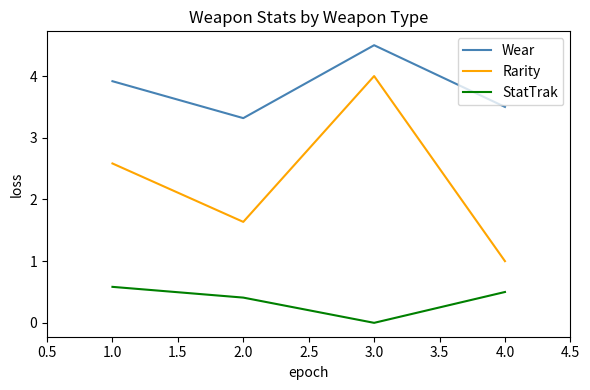

Reading left to right, extract all data points from this chart.

Wear: 3.9	3.3	4.5	3.5
Rarity: 2.6	1.6	4.0	1.0
StatTrak: 0.6	0.4	0.0	0.5